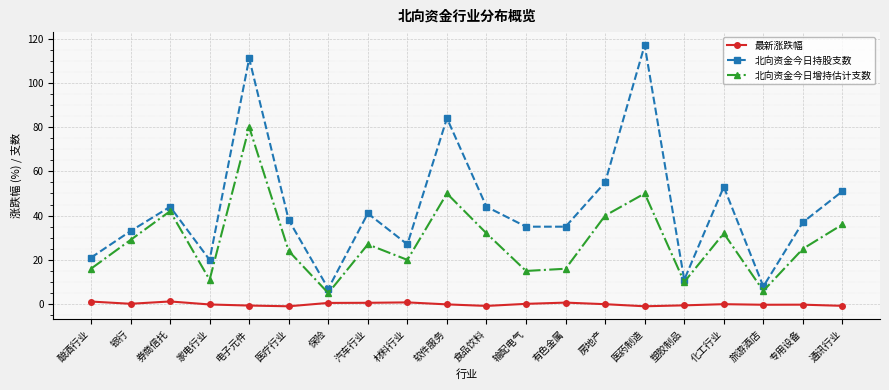

What value does the 北向资金今日持股支数 series have at 通讯行业?

51.0